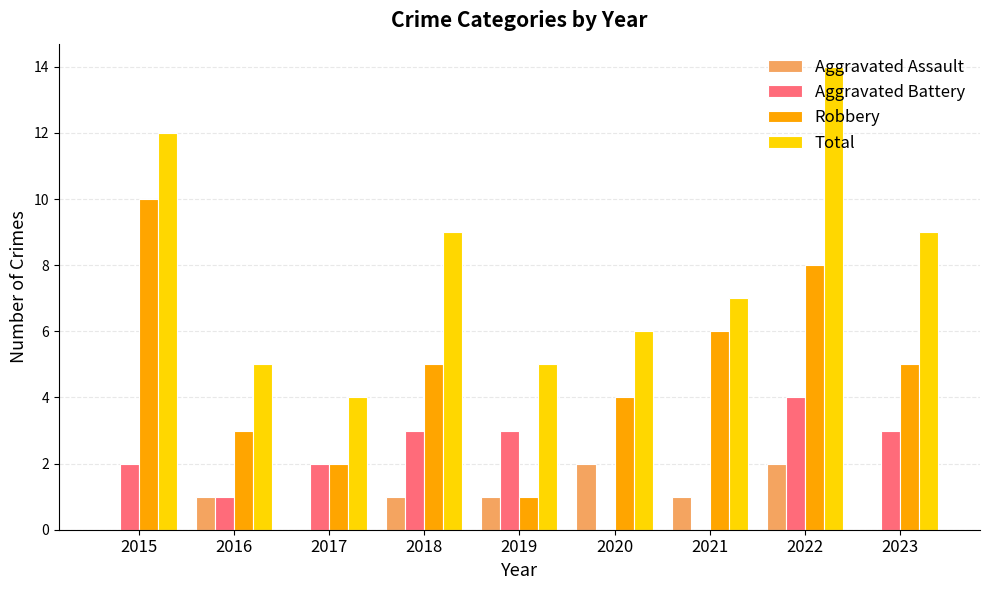

What is the difference between the Robbery values at 2023 and 2022?

3